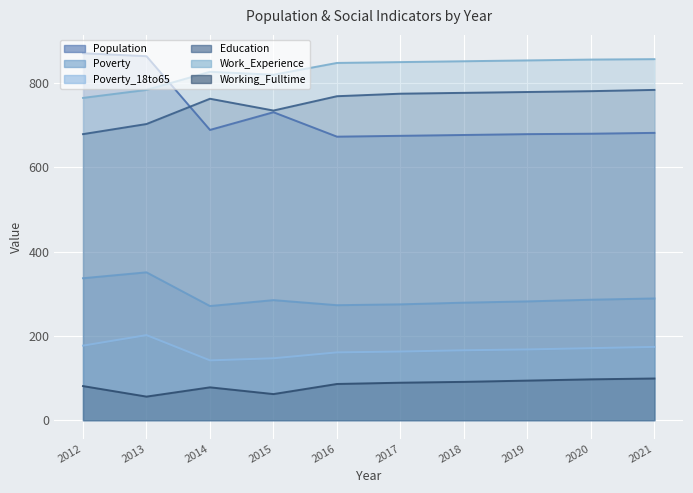

What is the minimum value shown in the chart?

56